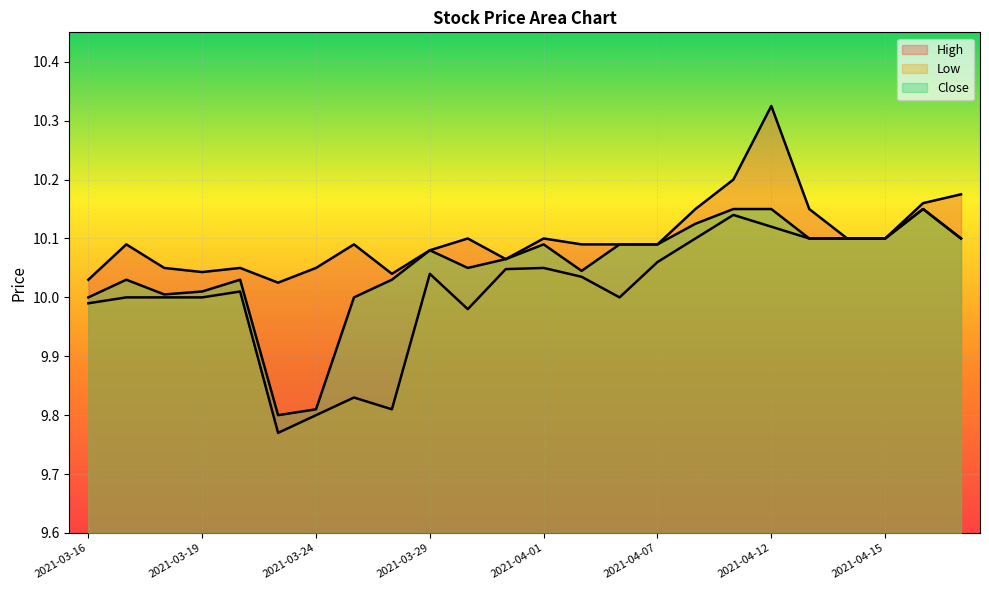

What is the highest value of the High series?

10.3